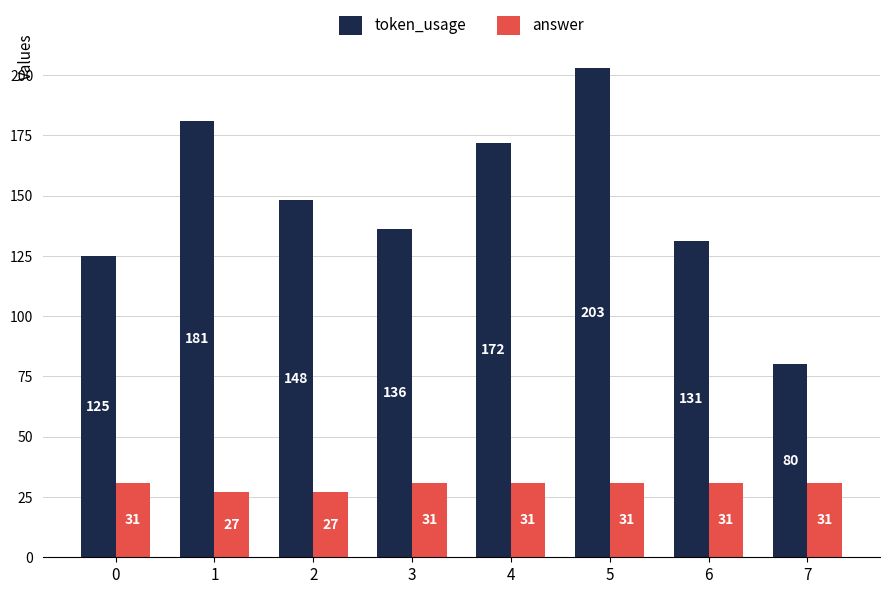

What is the difference between the token_usage values at 7 and 3?

56